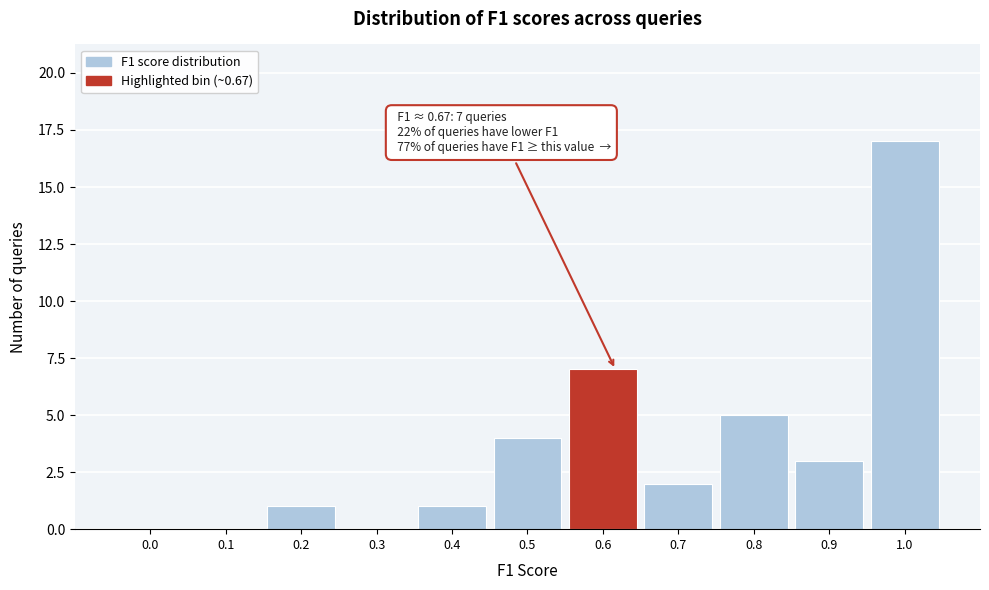

Reading left to right, transcribe all the data shown in this chart.

0.0=0	0.1=0	0.2=1	0.3=0	0.4=1	0.5=4	0.6=7	0.7=2	0.8=5	0.9=3	1.0=17